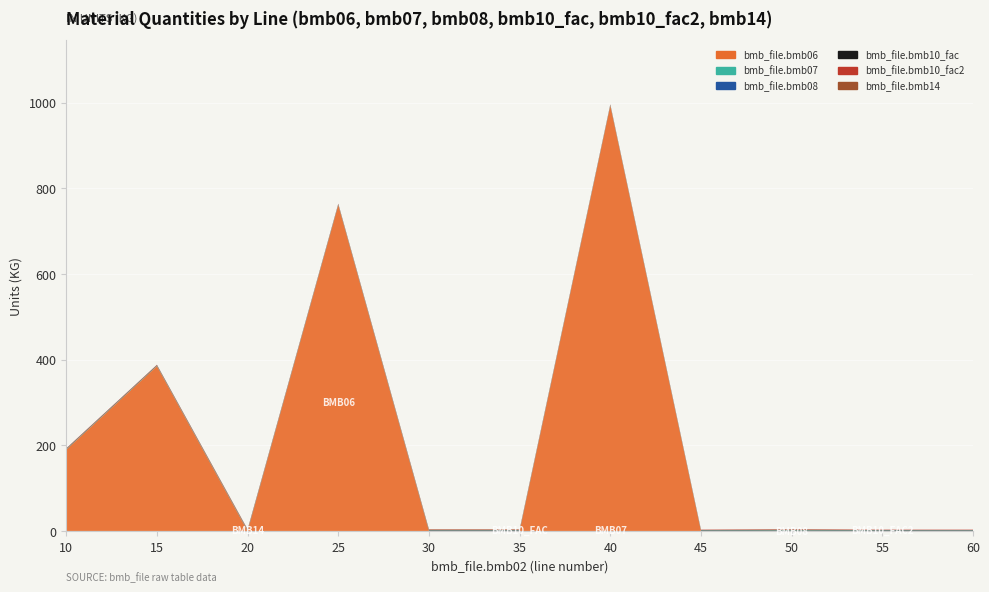

Reading left to right, what are all the values shown in this chart?

bmb06: 190.0	385.0	0.0	761.0	0.0	0.0	993.0	0.0	0.4	0.0	0.0
bmb14: 0.0	0.0	1.0	0.0	1.0	1.0	0.0	0.0	1.0	0.0	0.0
bmb07: 1.0	1.0	1.0	1.0	1.0	1.0	1.0	1.0	1.0	1.0	1.0
bmb08: 0.0	0.0	0.0	0.0	0.0	0.0	0.0	0.0	0.0	0.0	0.0
bmb10_fac: 1.0	1.0	1.0	1.0	1.0	1.0	1.0	1.0	1.0	1.0	1.0
bmb10_fac2: 1.0	1.0	1.0	1.0	1.0	1.0	1.0	1.0	1.0	1.0	1.0